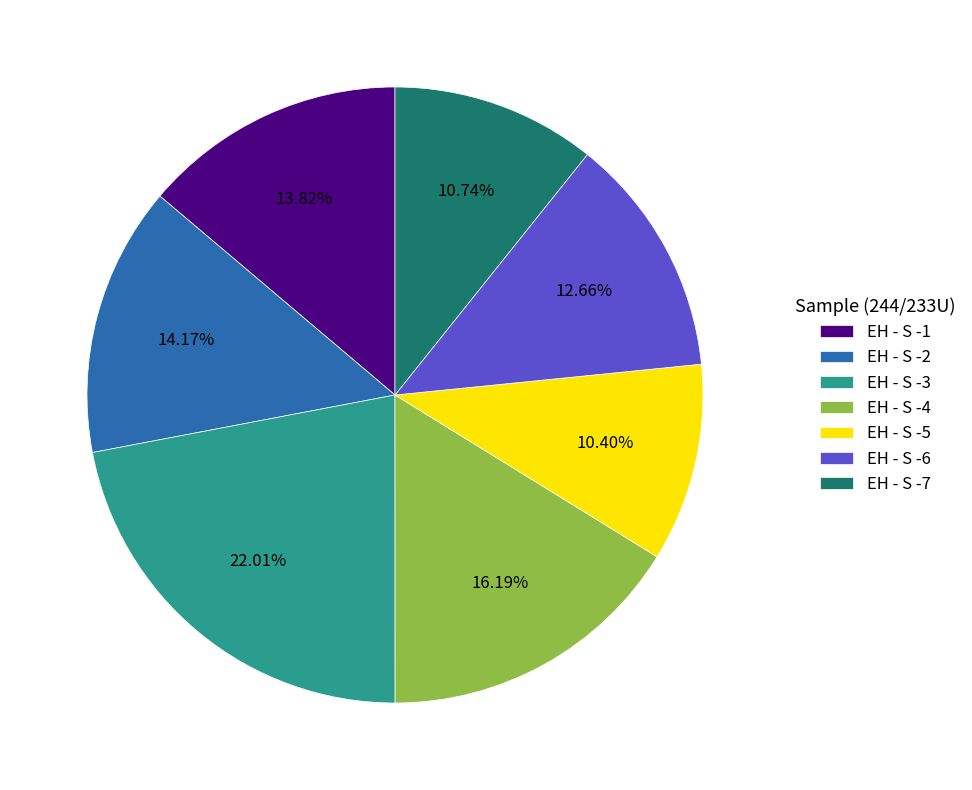

What portion of the pie excludes EH - S -6?

87.3%